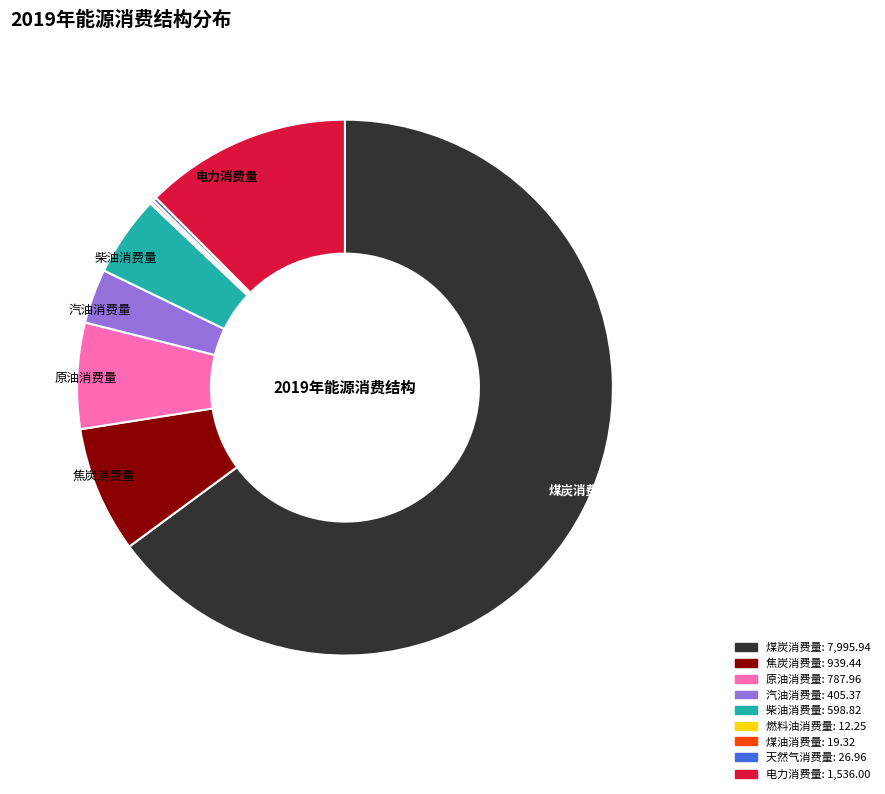

Is there any slice that represents more than half of the pie?

Yes